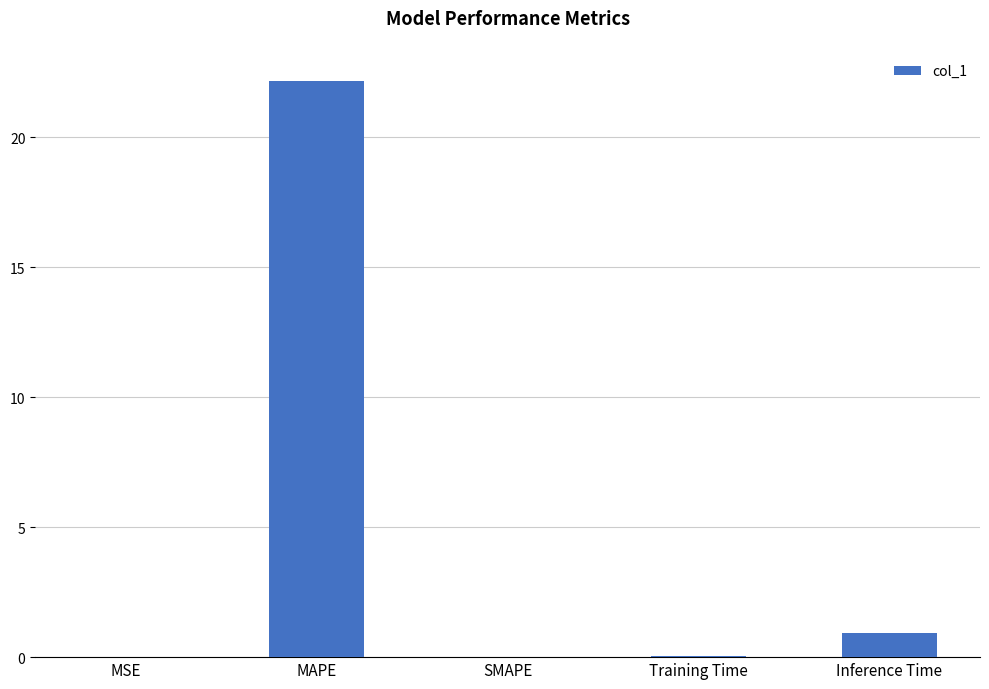

What is the greatest value displayed?

22.2